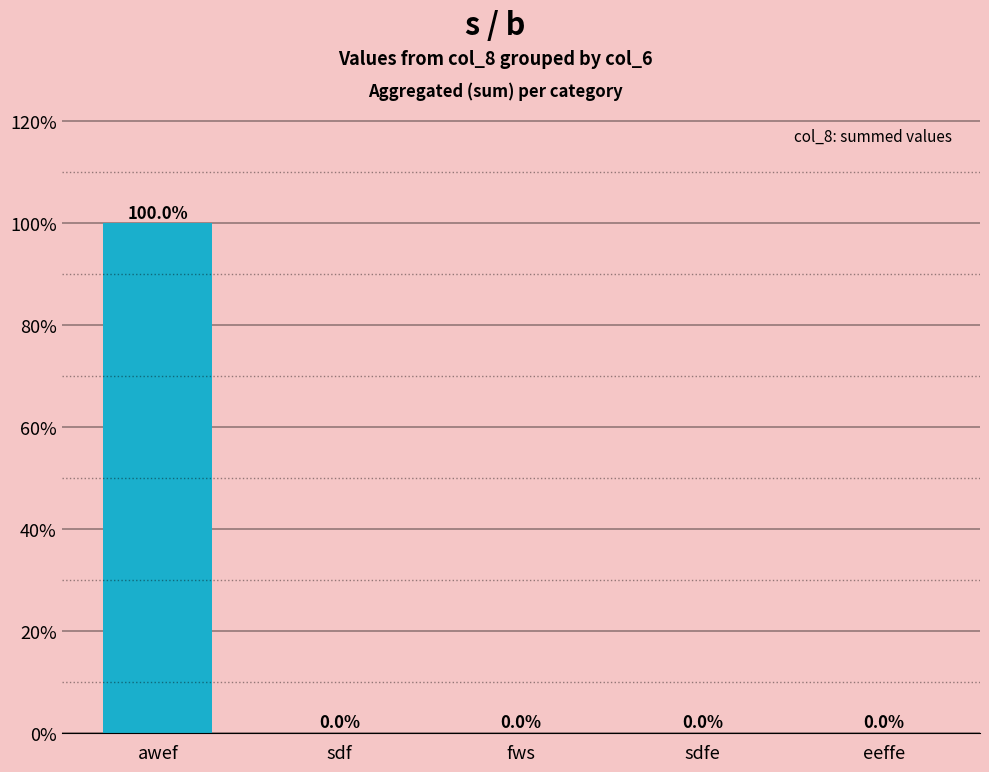

Are the bars horizontal?

No